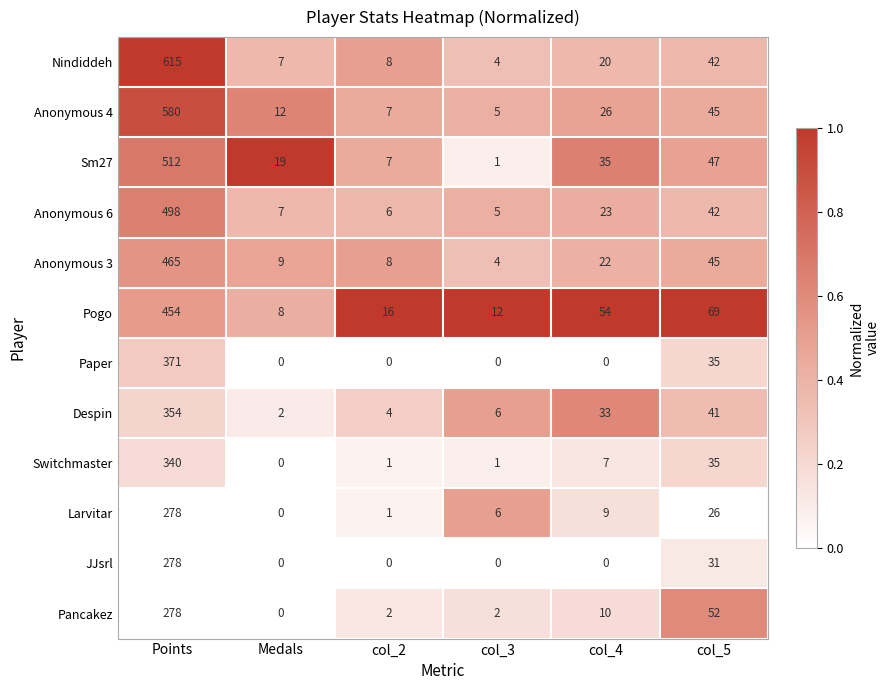

Which series changed the most between Medals and col_4?

Pogo